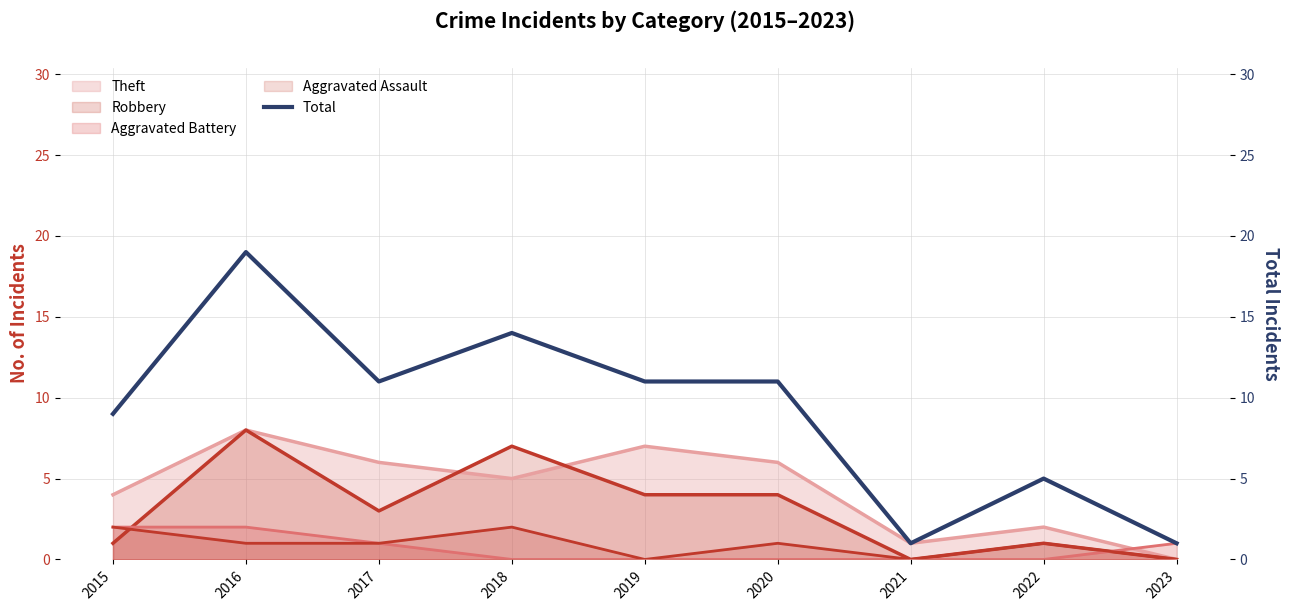

What is the change in value from 2019 to 2021?

-10